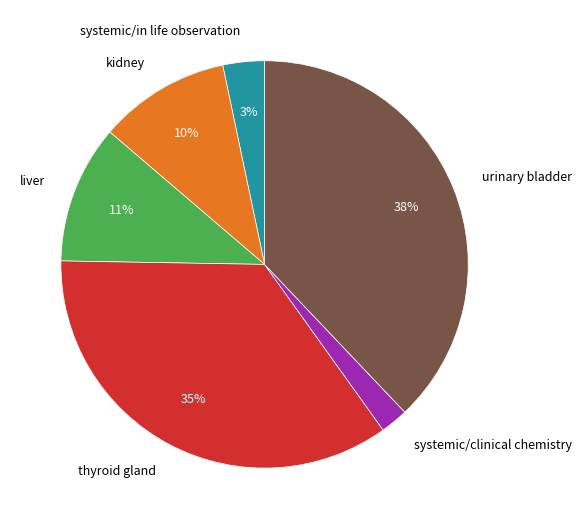

How many segments does this pie chart have?

6